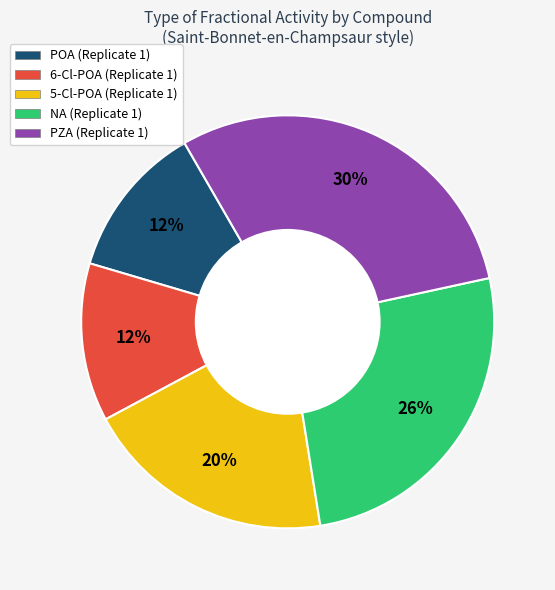

To the nearest percent, what is the average slice percentage?

20%